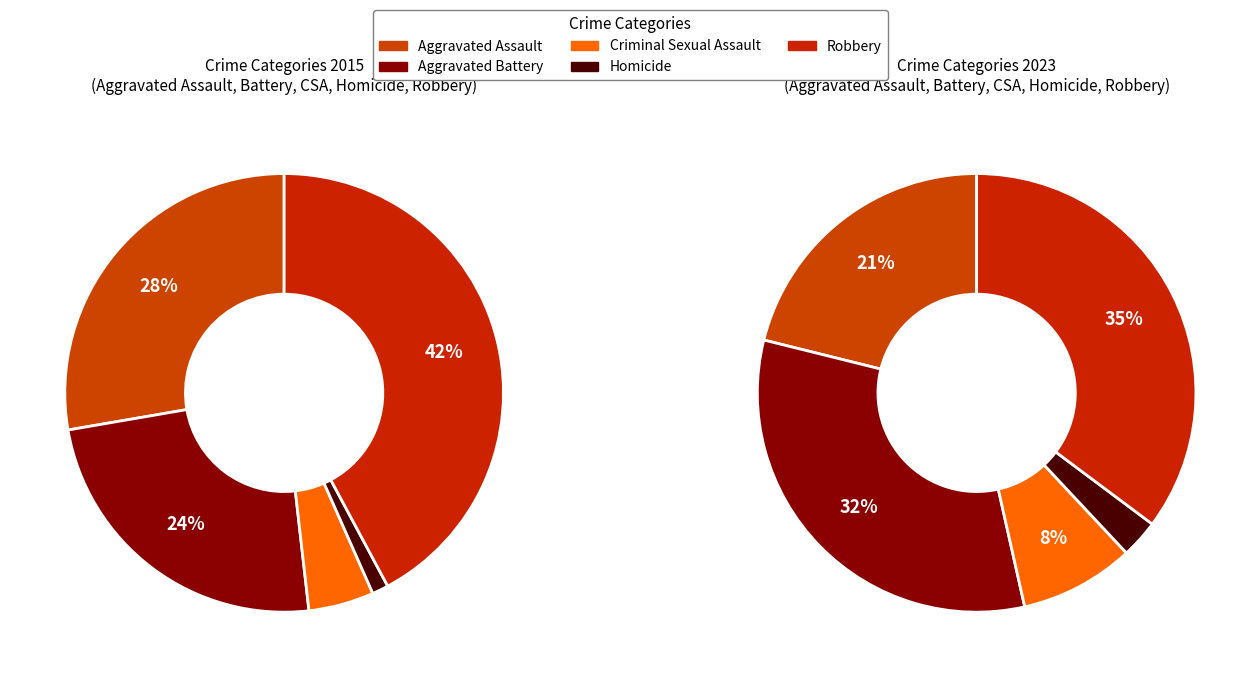

Between Robbery and Aggravated Battery, which is larger?

Robbery